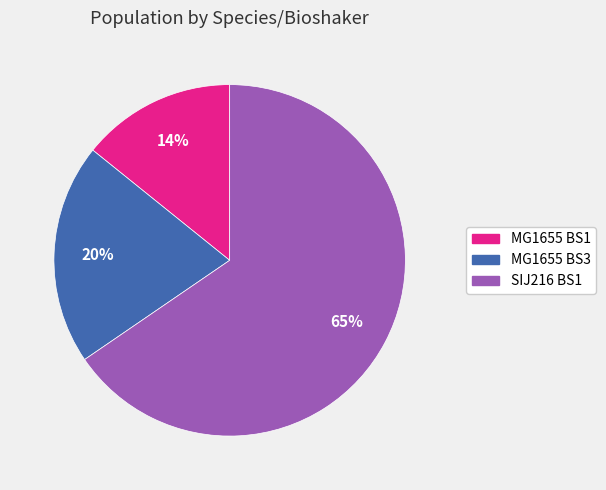

Which has a higher value, MG1655 BS3 or MG1655 BS1?

MG1655 BS3